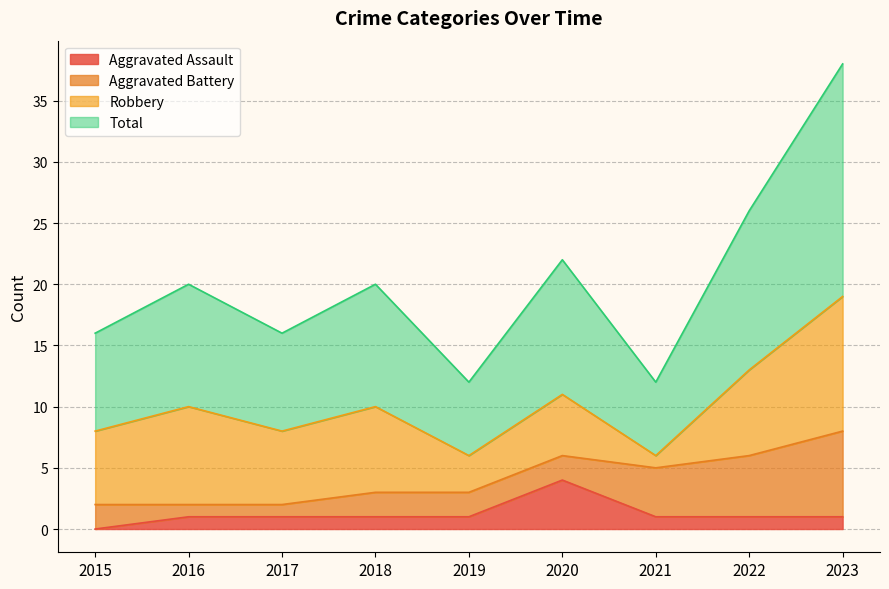

At which label does Aggravated Assault reach its minimum?

2015